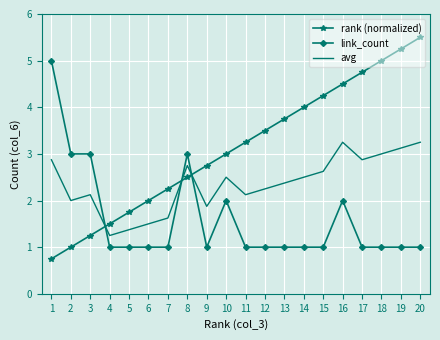

Which series changed the most between 2 and 17?

rank (normalized)